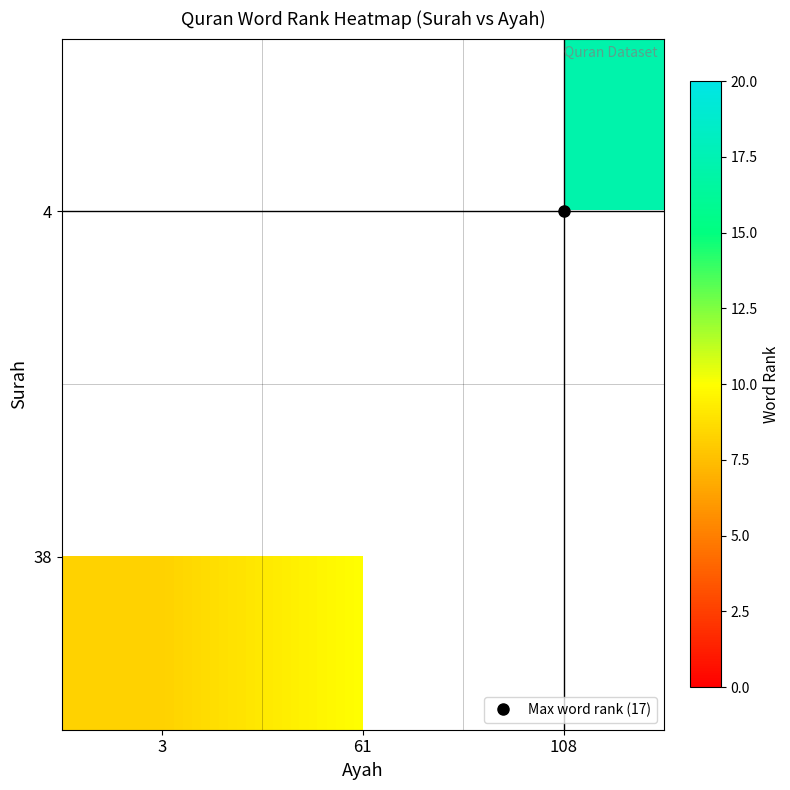

At which category does the chart reach its peak across all series?

108